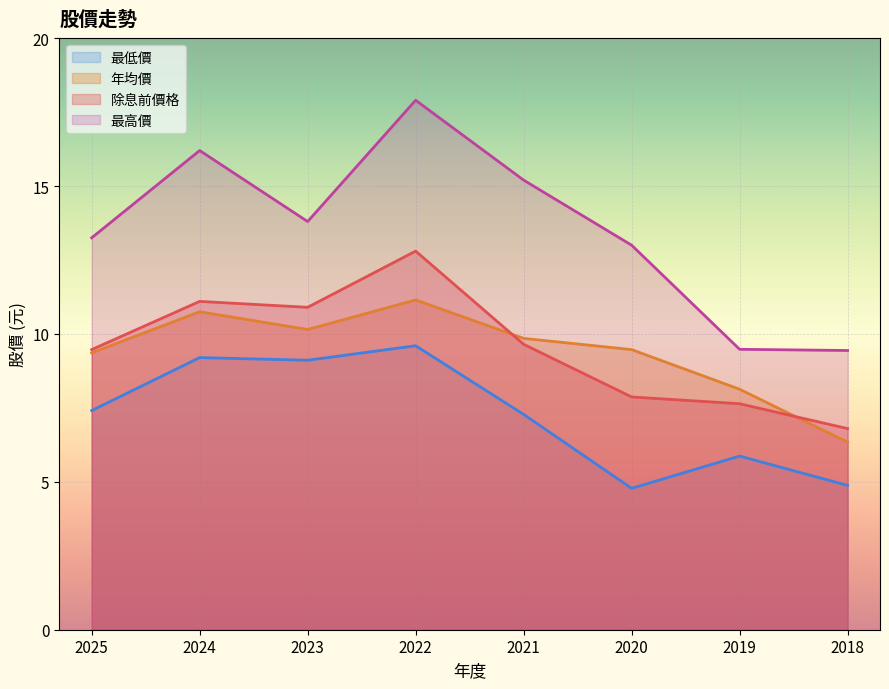

What is the value of the 除息前價格 point at the 4th from the left?

12.8